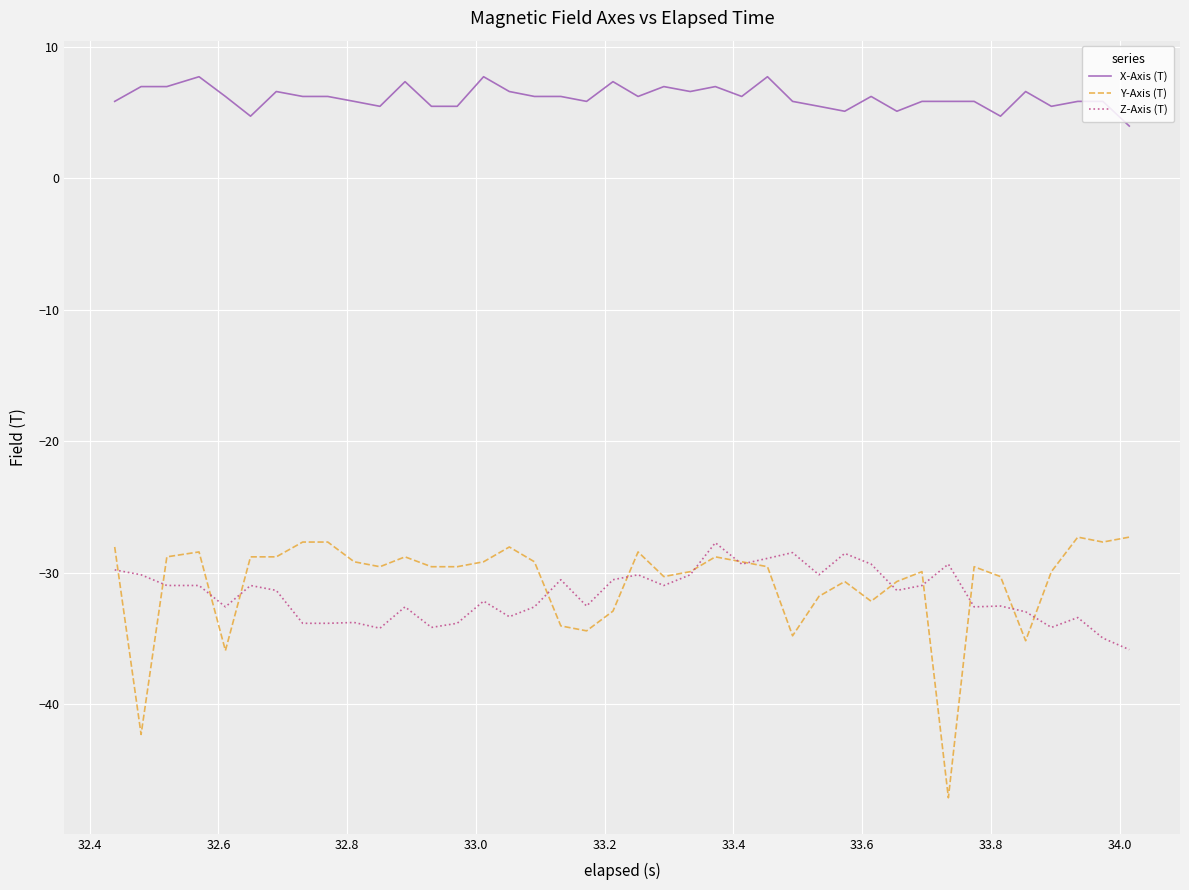

Which series has the largest range (max minus min)?

Y-Axis (T)